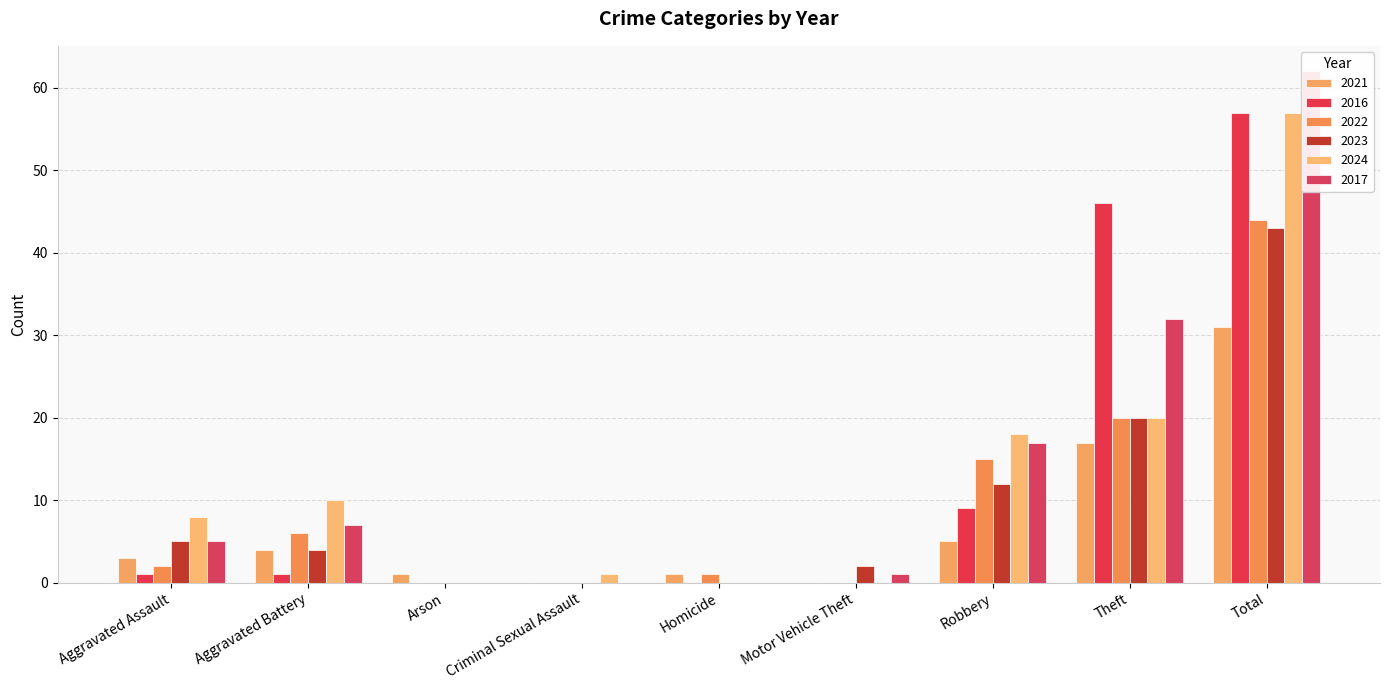

How many bars are there in each group?

6